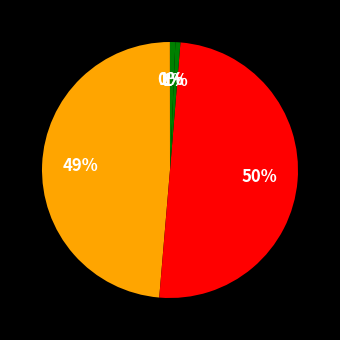

How many segments does this pie chart have?

5